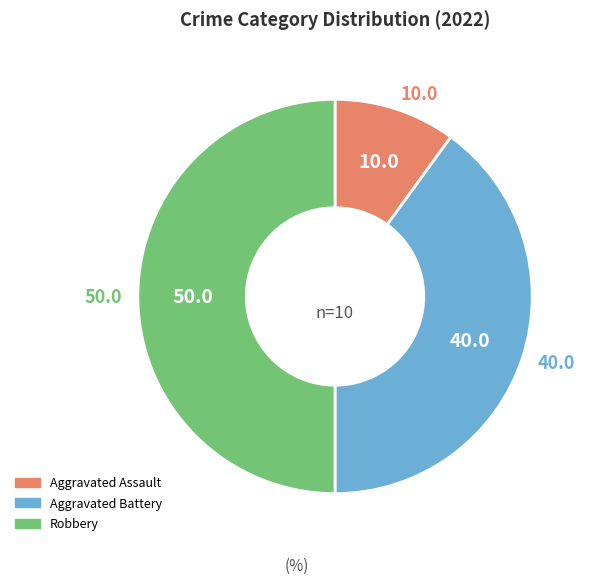

Rank the categories by value from highest to lowest.

Robbery, Aggravated Battery, Aggravated Assault